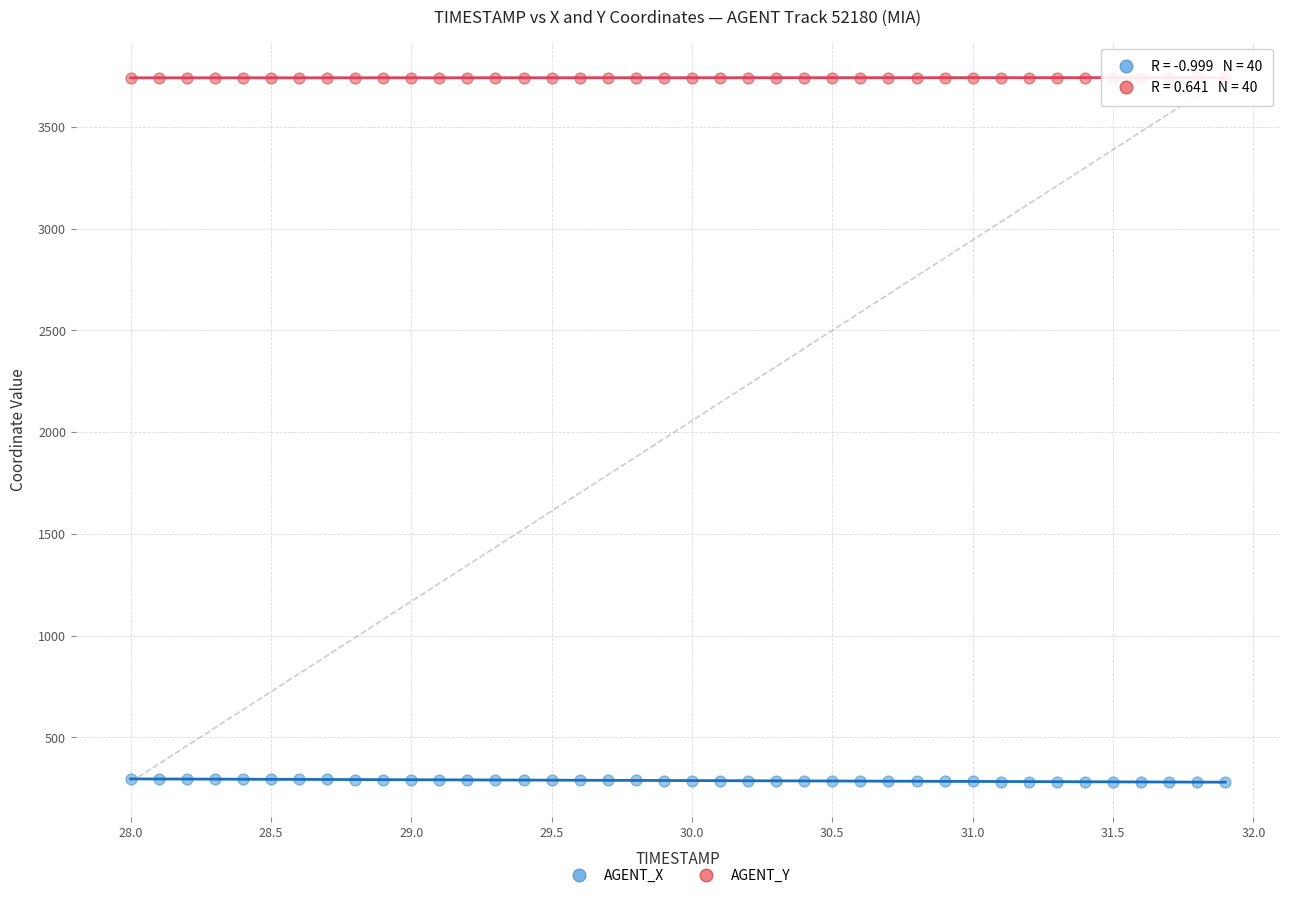

Which series reaches the maximum Y coordinate?

AGENT_Y